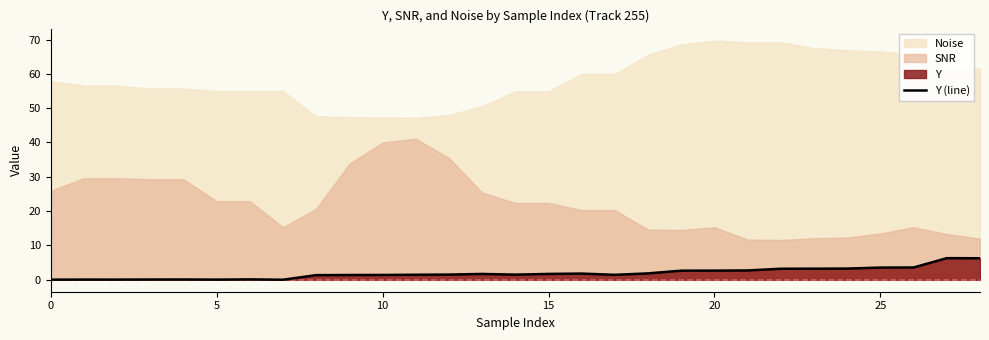

The value at 14 is 0.6. True or false?

False